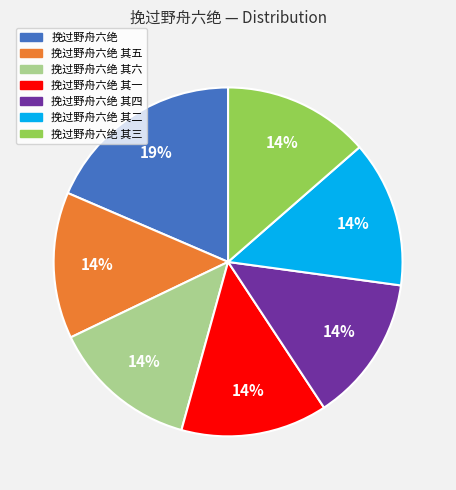

Count the number of slices in the pie.

7